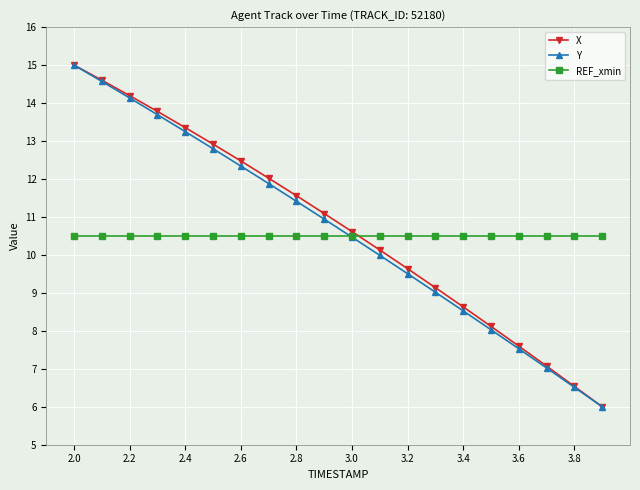

Is this an area chart (filled region under the line)?

No